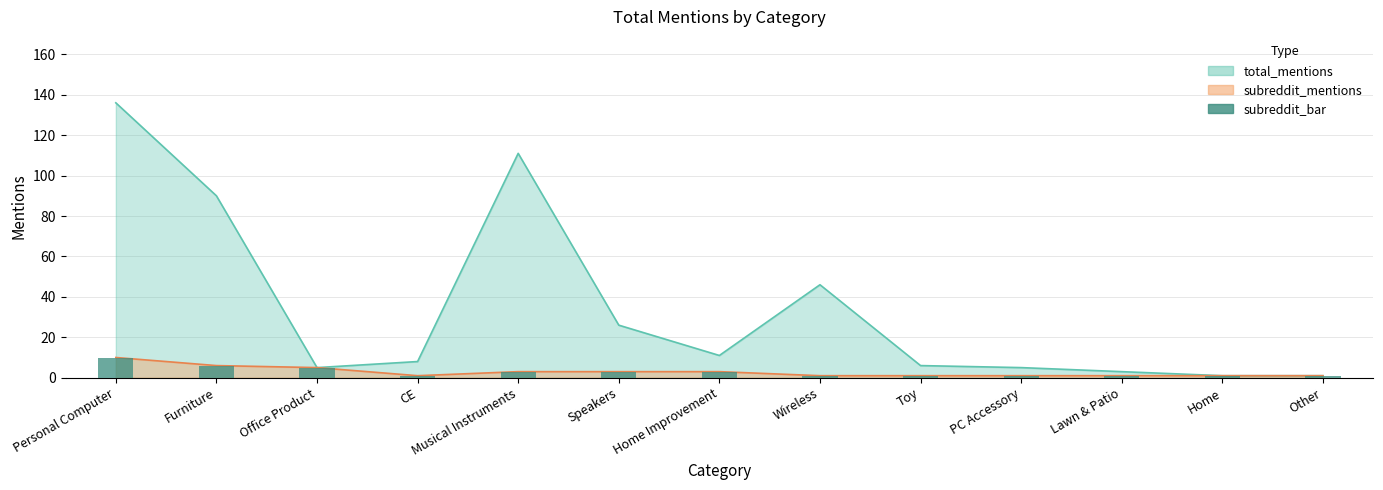

Reading right to left, list all the values displayed in this chart.

1	1	1	1	1	1	3	3	3	1	5	6	10